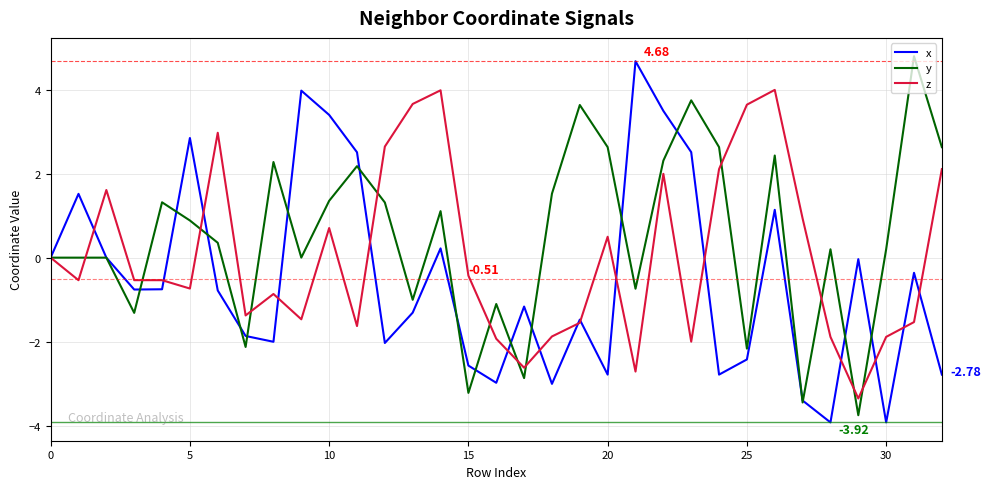

What is the greatest value displayed?

4.8